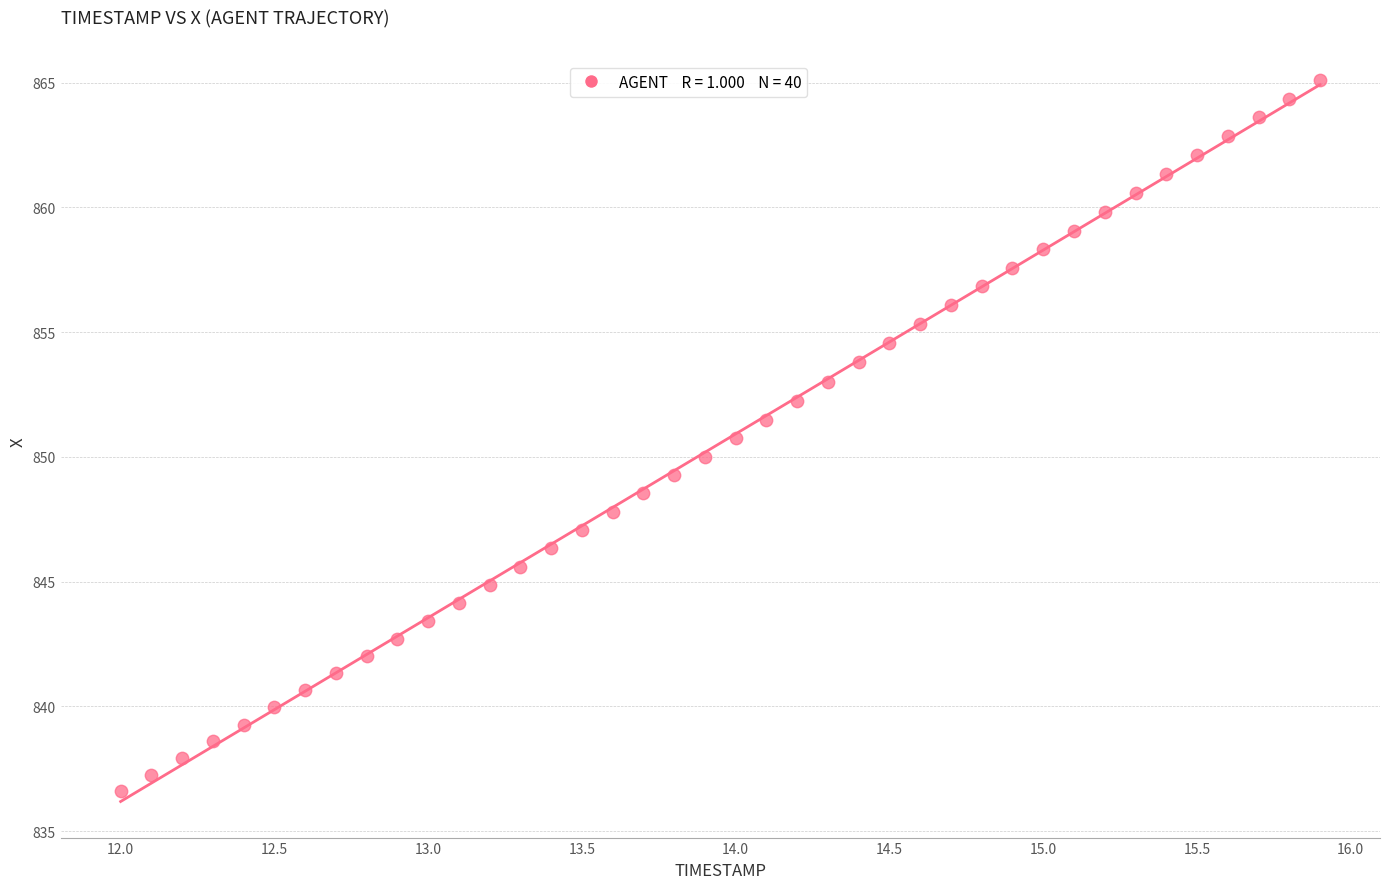

What is the range of Y values (max minus min)?

28.5